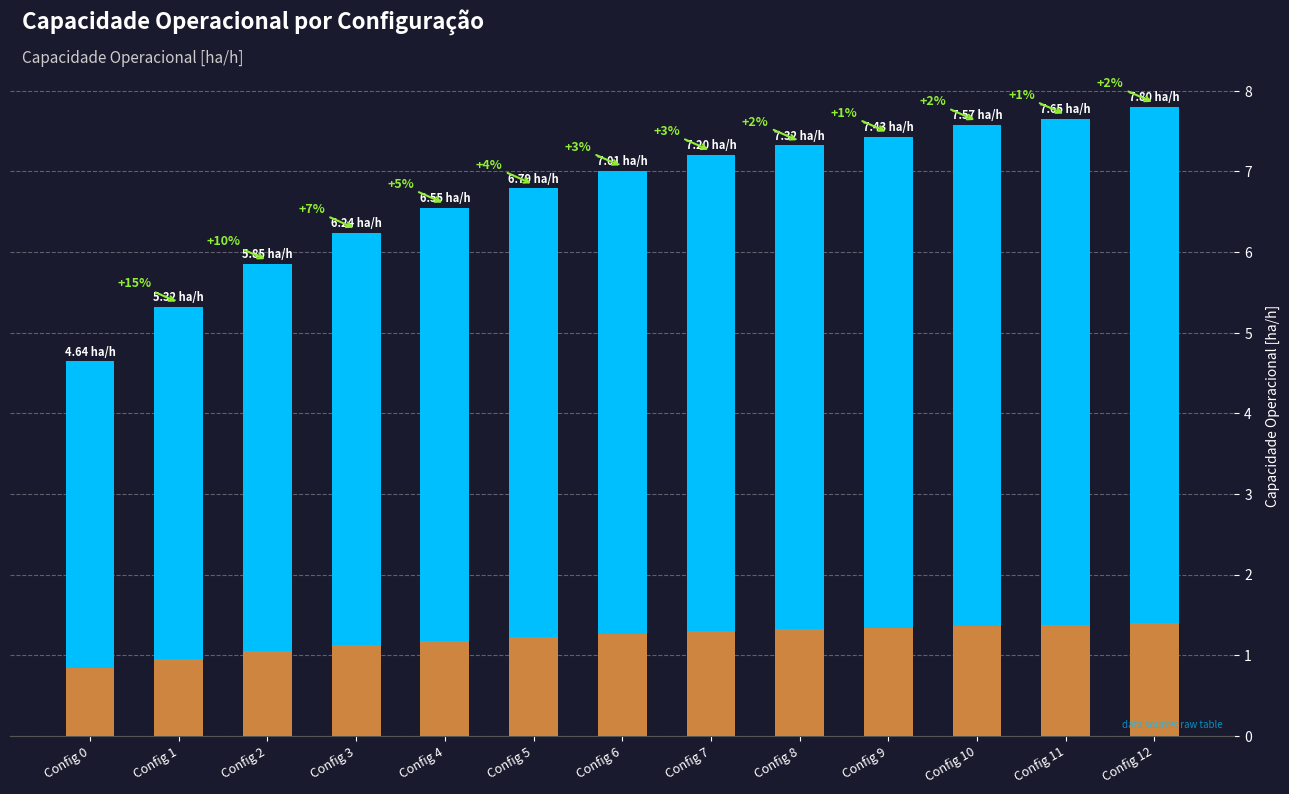

What is the sum of all values?

87.4